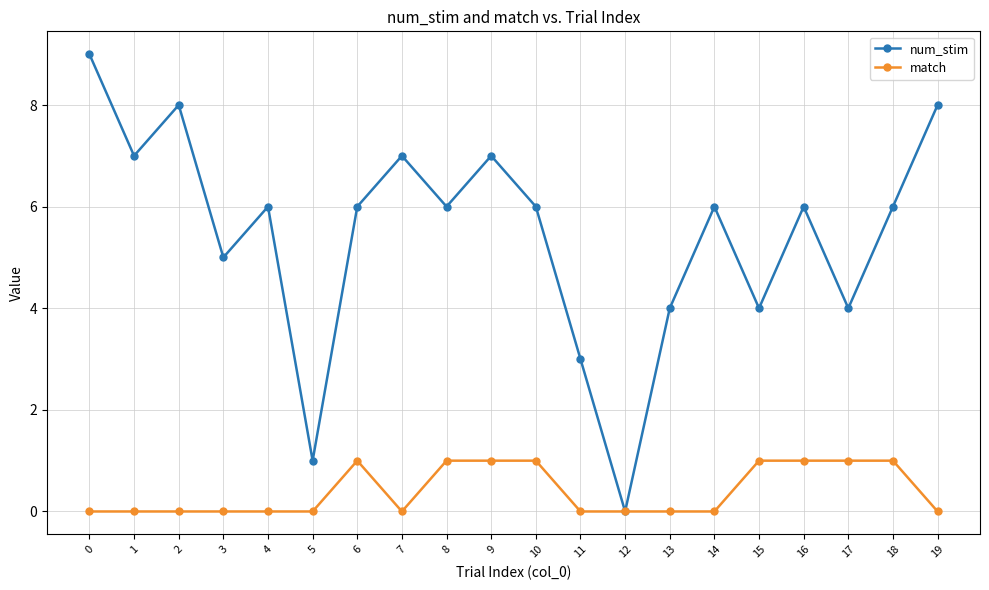

What is the value of the num_stim point at the 1st from the left?

9